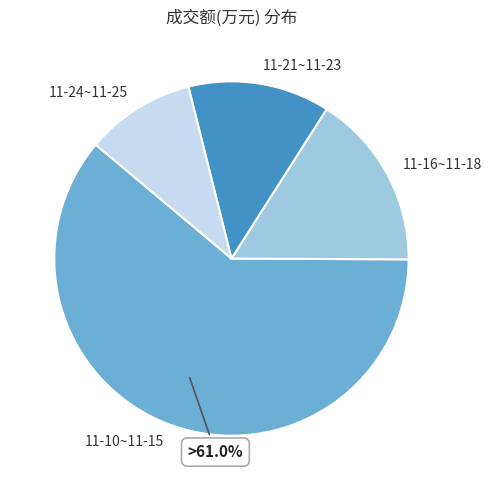

Which slice is the largest?

11-10~11-15